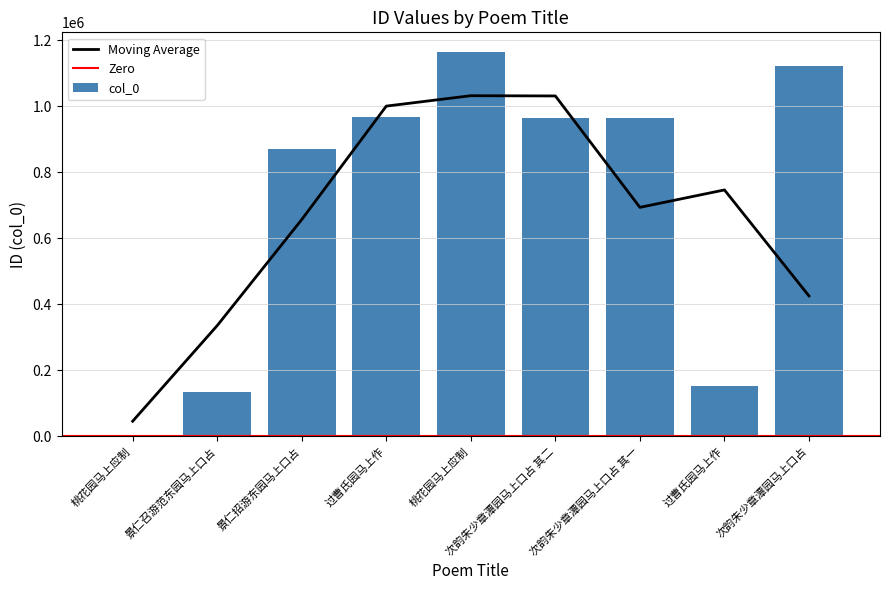

Is it true that the value at 过曹氏园马上作 is 152949?

True